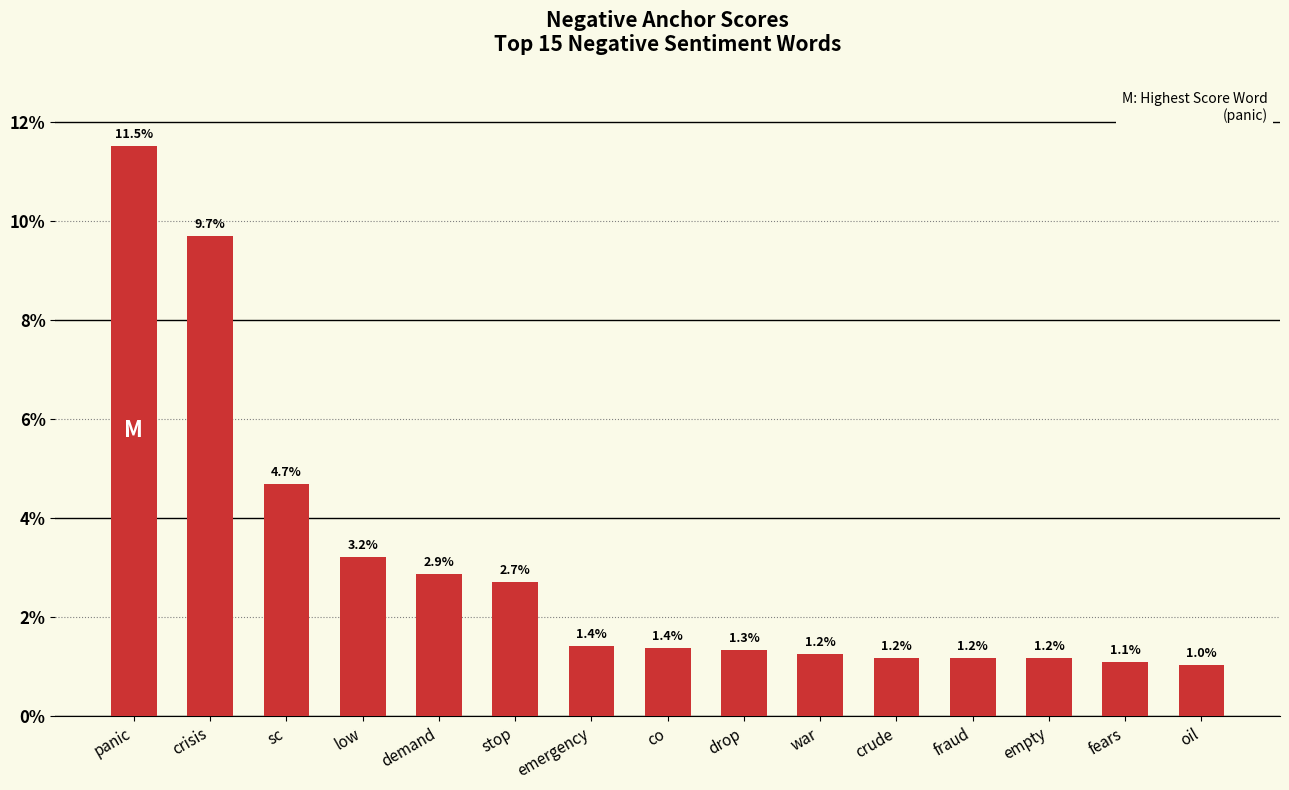

The value at demand is 0.0. True or false?

False